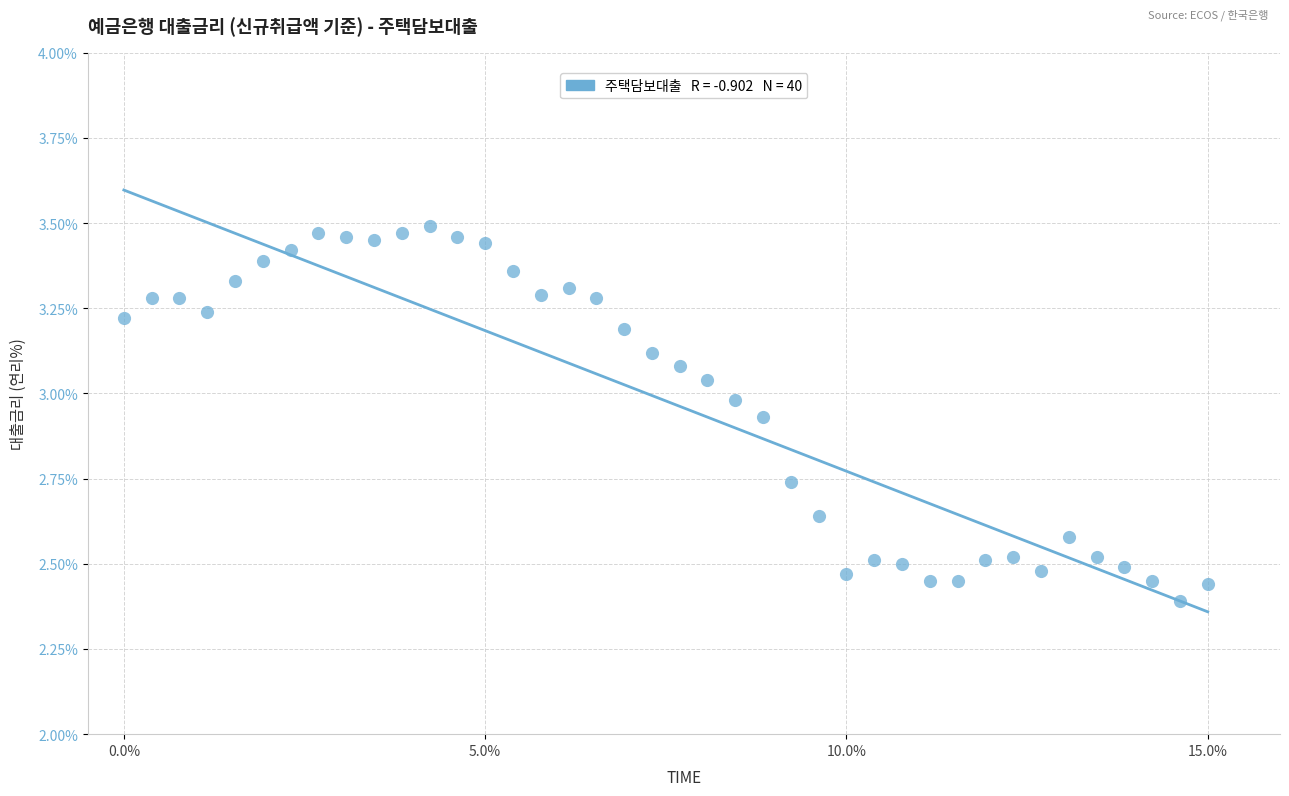

What is the range of X values (max minus min)?

15.0